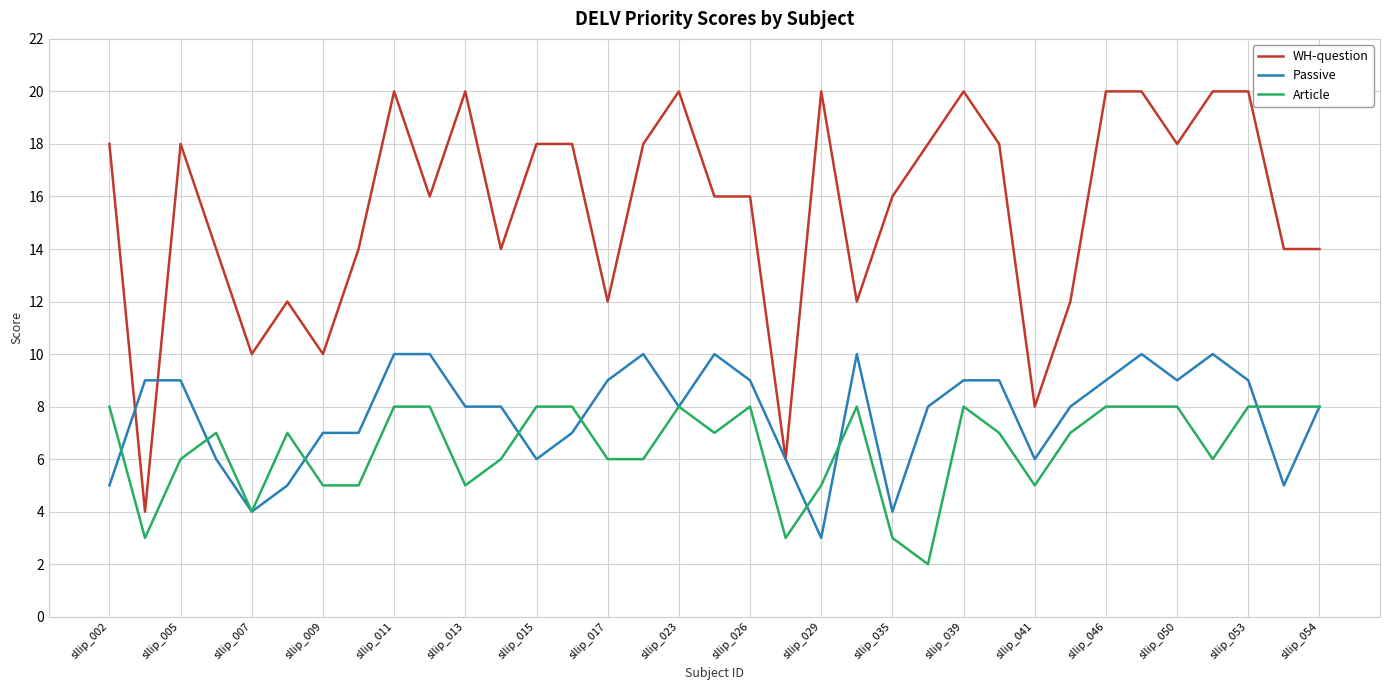

Rank the series by their maximum value, from lowest to highest.

Article, Passive, WH-question